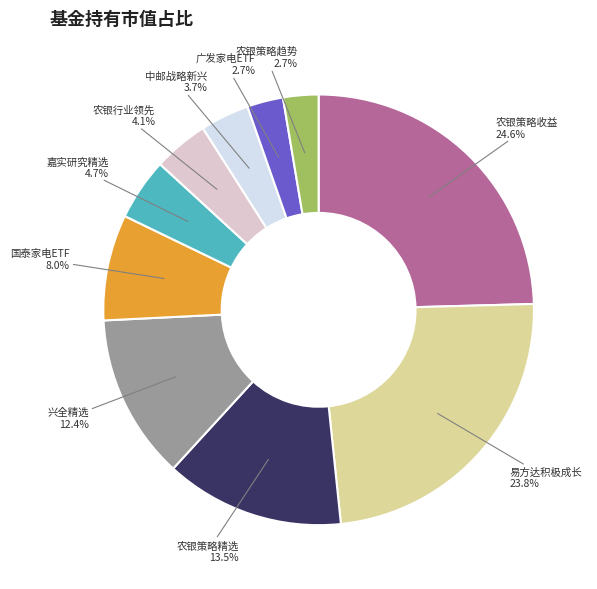

Is there a majority slice in this chart?

No